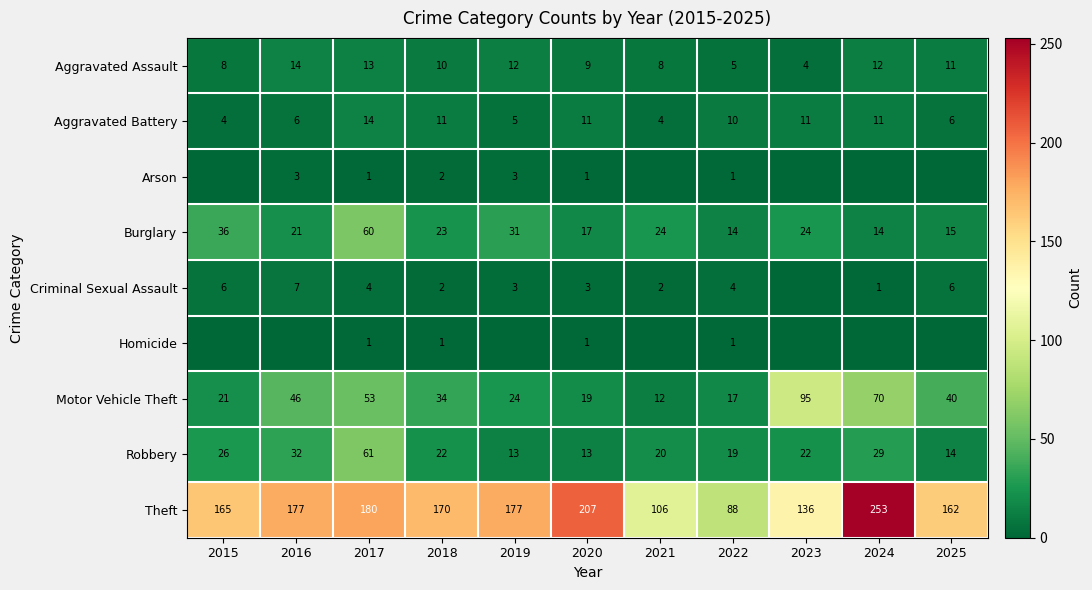

At which label does Burglary first exceed 23?

2015